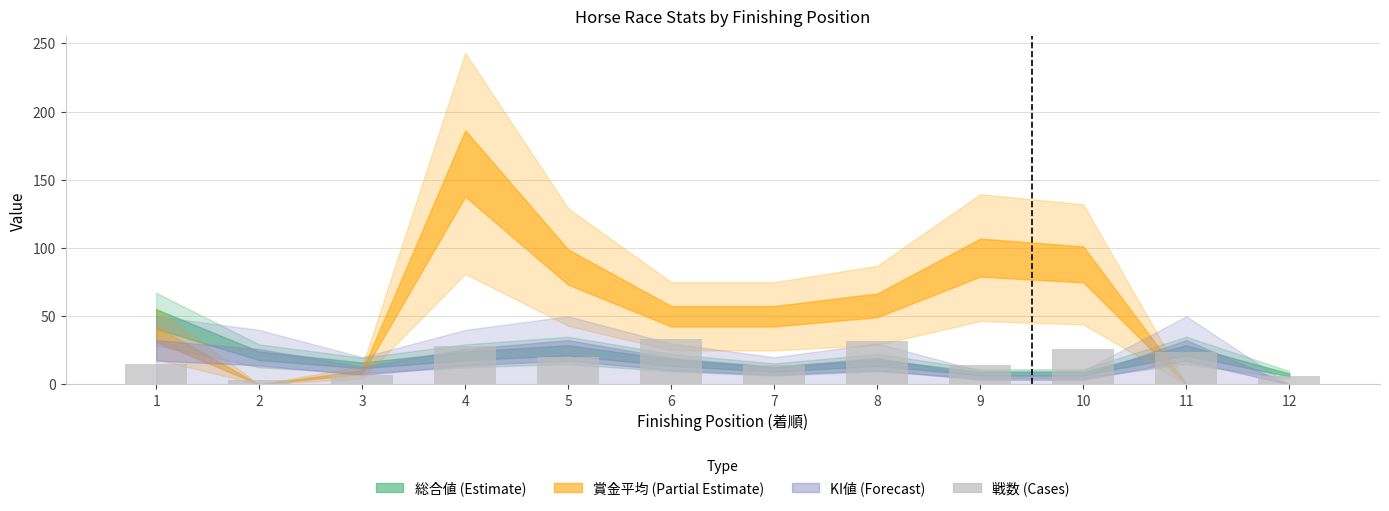

What is the greatest value displayed?

33